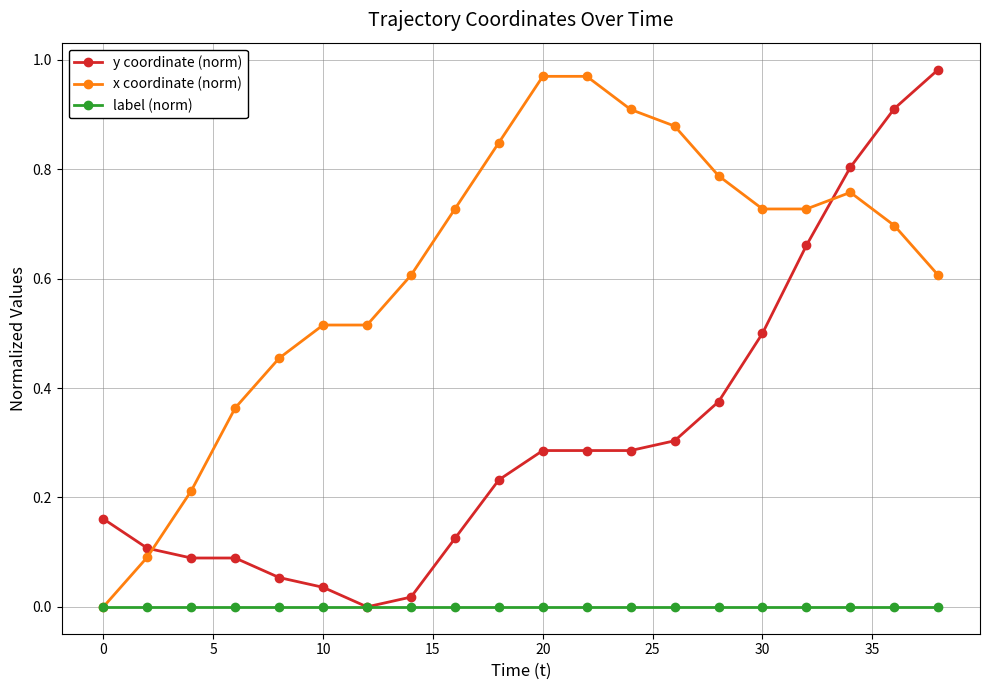

Which series ends up on top after the final intersection of y coordinate (norm) and x coordinate (norm)?

y coordinate (norm)